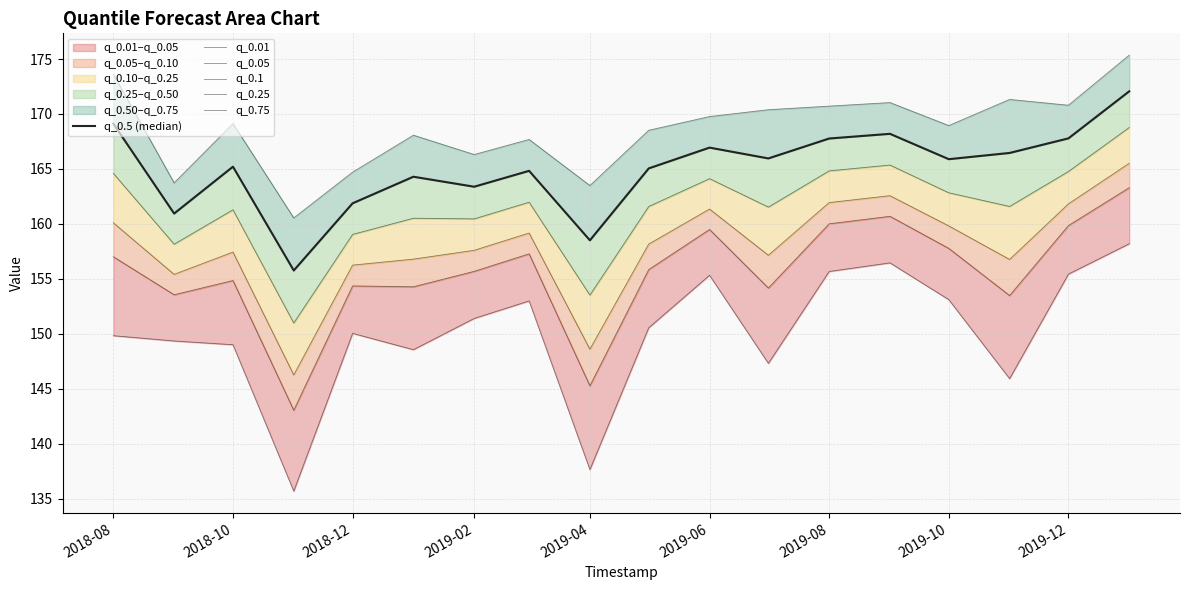

The q_0.25 series shows 102.3 at 2019-02. True or false?

False